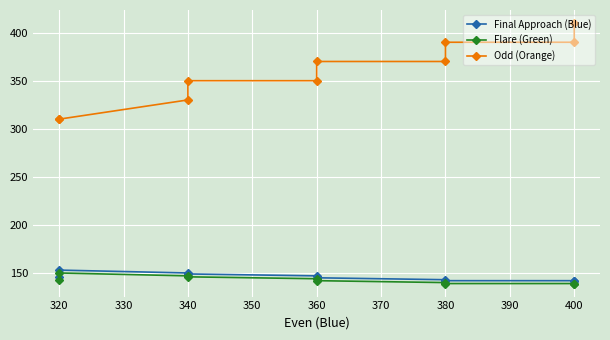

At how many categories does at least one series exceed 408?

1